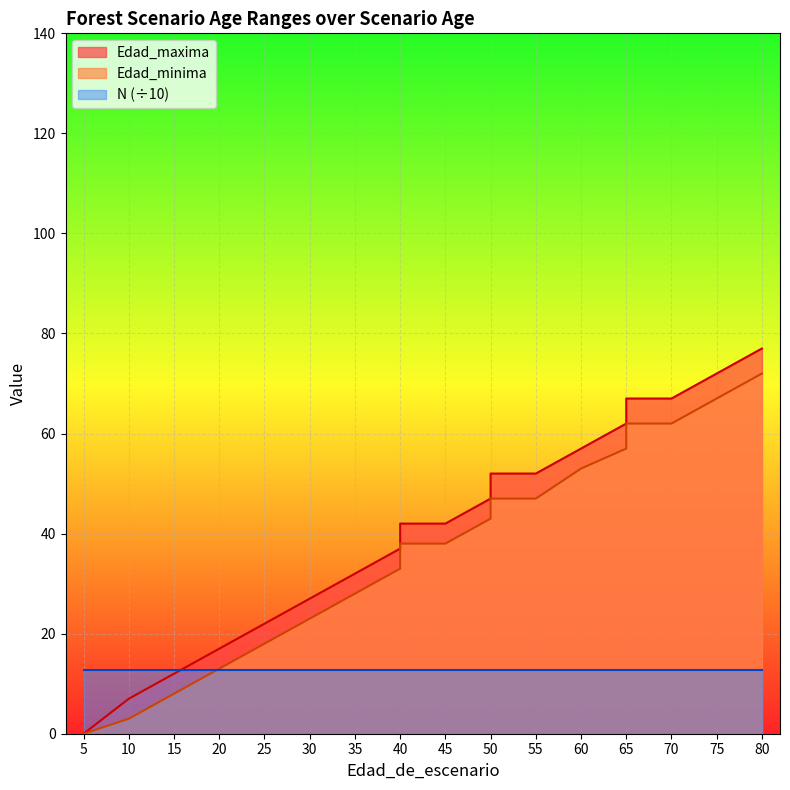

What is the sum of the Edad_minima values at 70 and 55?

109